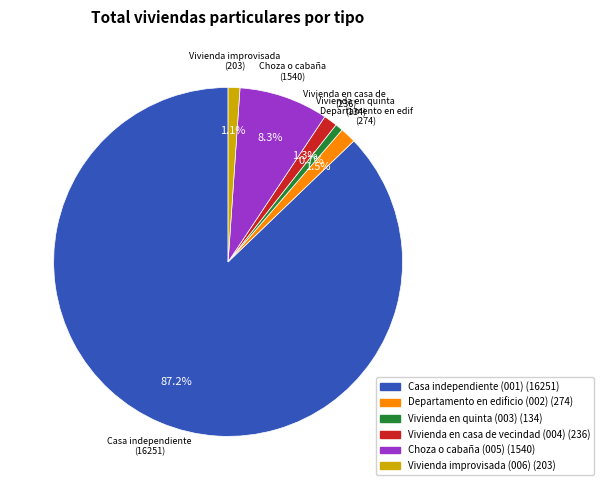

What is the ratio of the value at Vivienda en casa de vecindad (004) (236) to the value at Departamento en edificio (002) (274)?

0.9